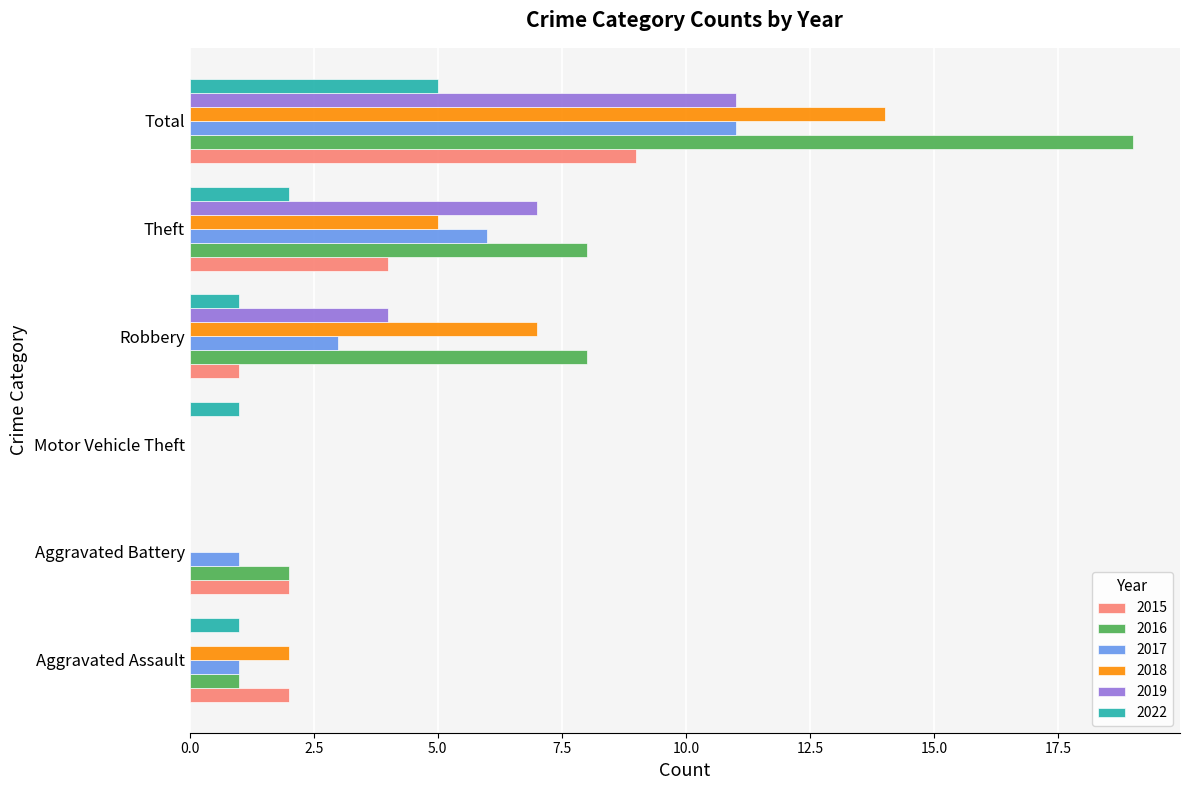

What is the spread (max minus min) of values at Theft?

6